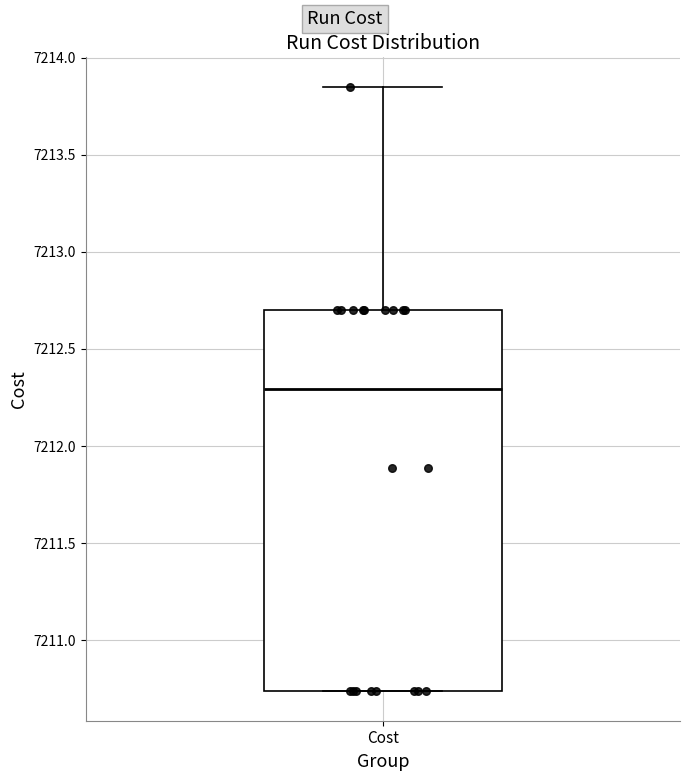

Read this box plot against the y-axis: the position of the median line, the range covered by the box, and the ends of both whiskers. The values are not printed on the chart, so give them approximately, as read against the axis.

median 7212.30, box 7210.75 to 7212.70, whiskers 7210.75 to 7213.85